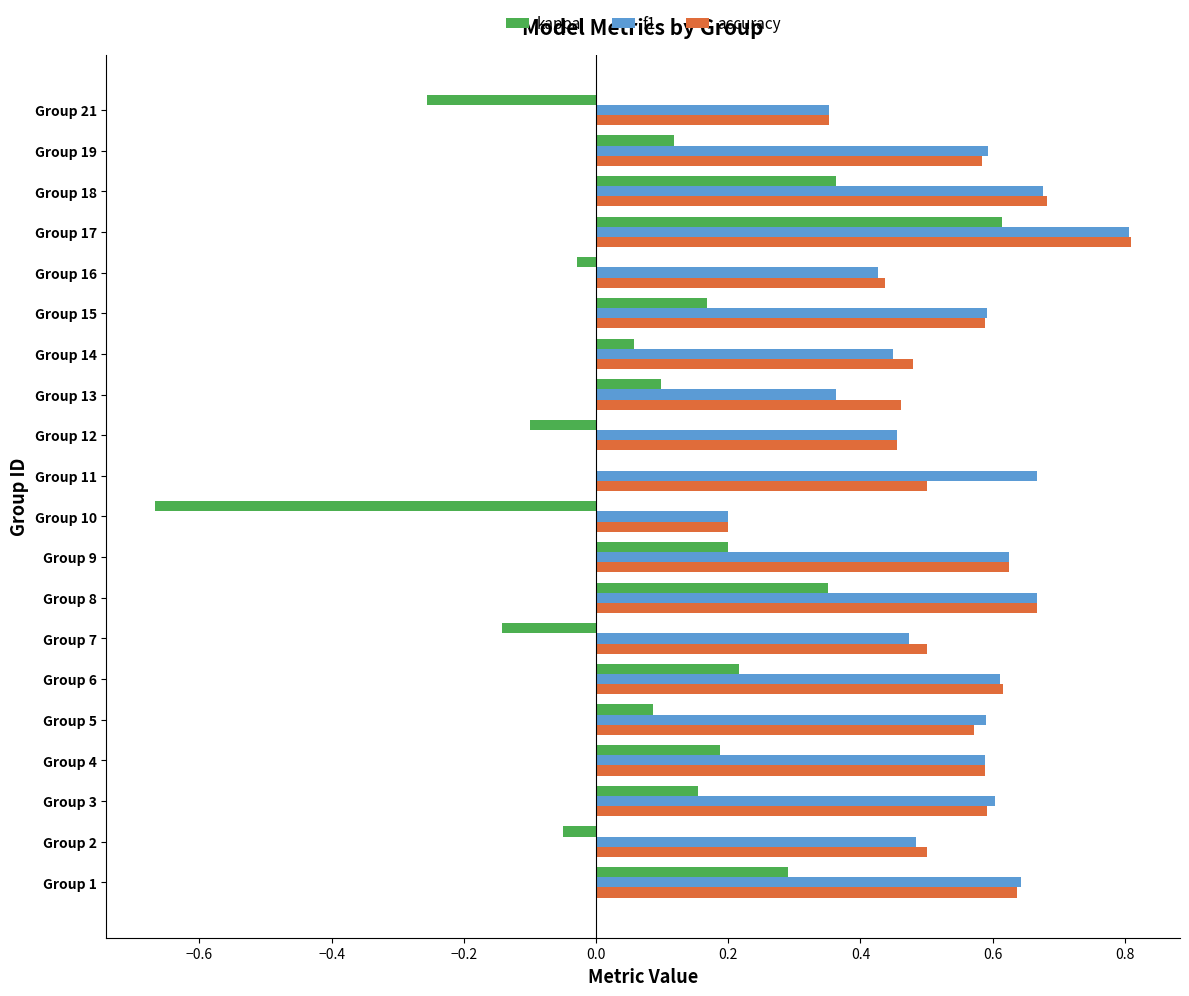

What is the total value across all series at Group 12?

0.8